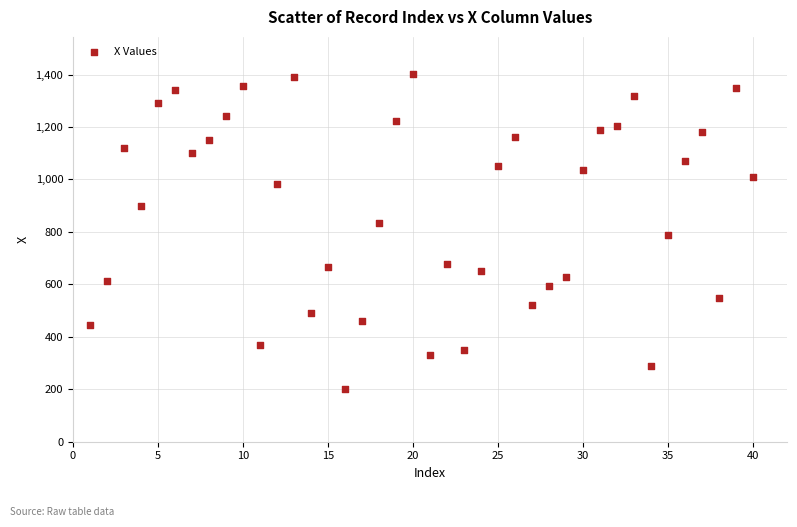

What is the range of Y values (max minus min)?

1200.3